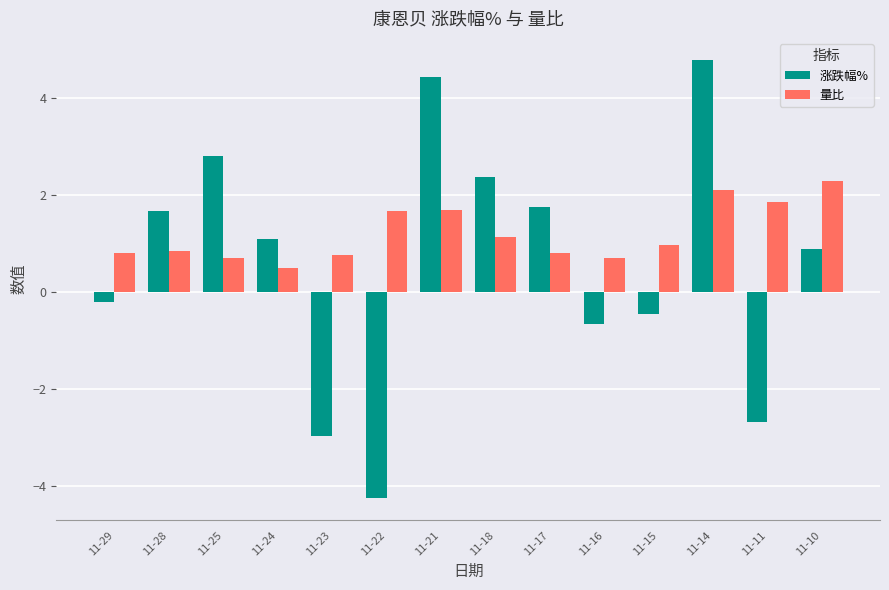

At 11-28, list the series in order from largest to smallest.

涨跌幅%, 量比